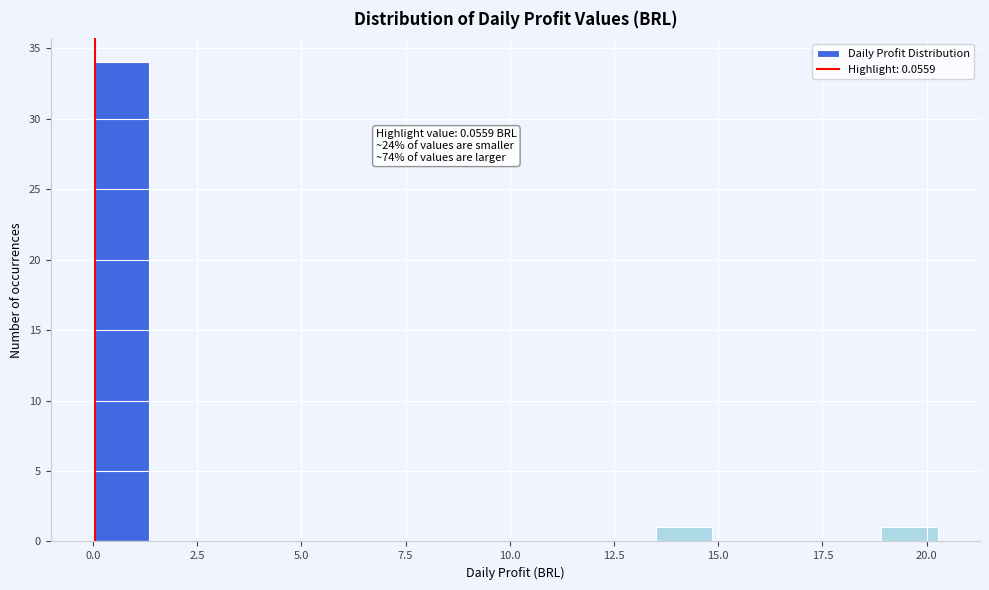

Read against the x-axis, roughly where is the centre of the tallest bar?

0.5